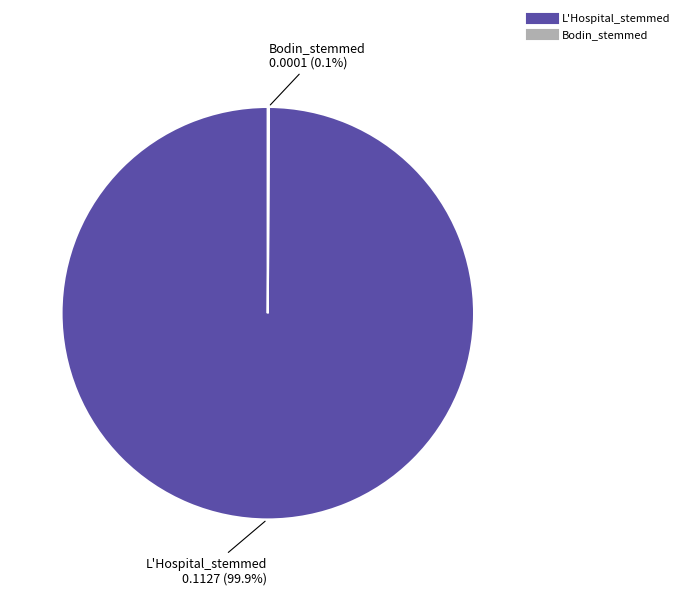

Which slice is the largest?

L'Hospital_stemmed